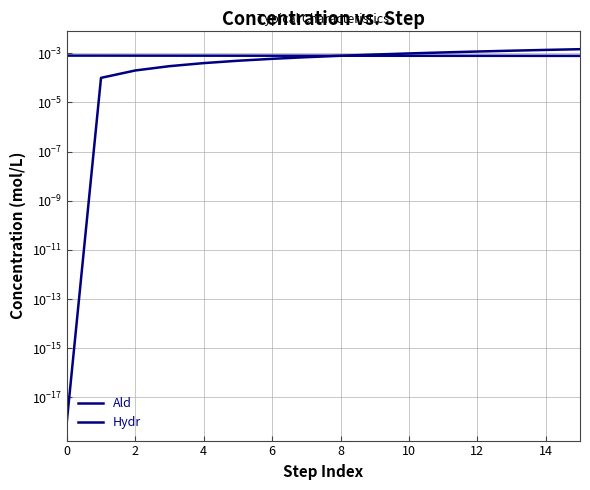

What is the label of the 5th point from the right?

11